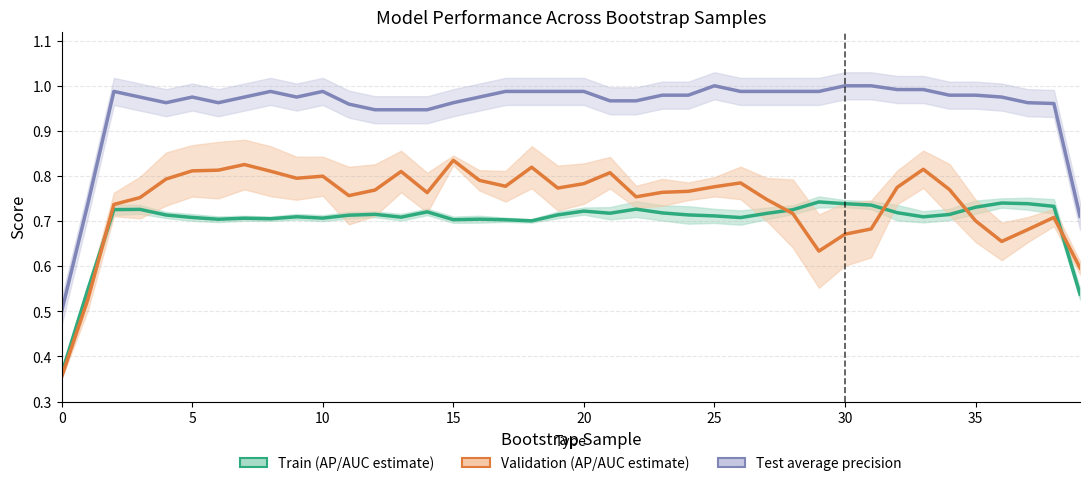

Between 20 and 18, which series saw the biggest shift?

Validation (AP/AUC estimate)